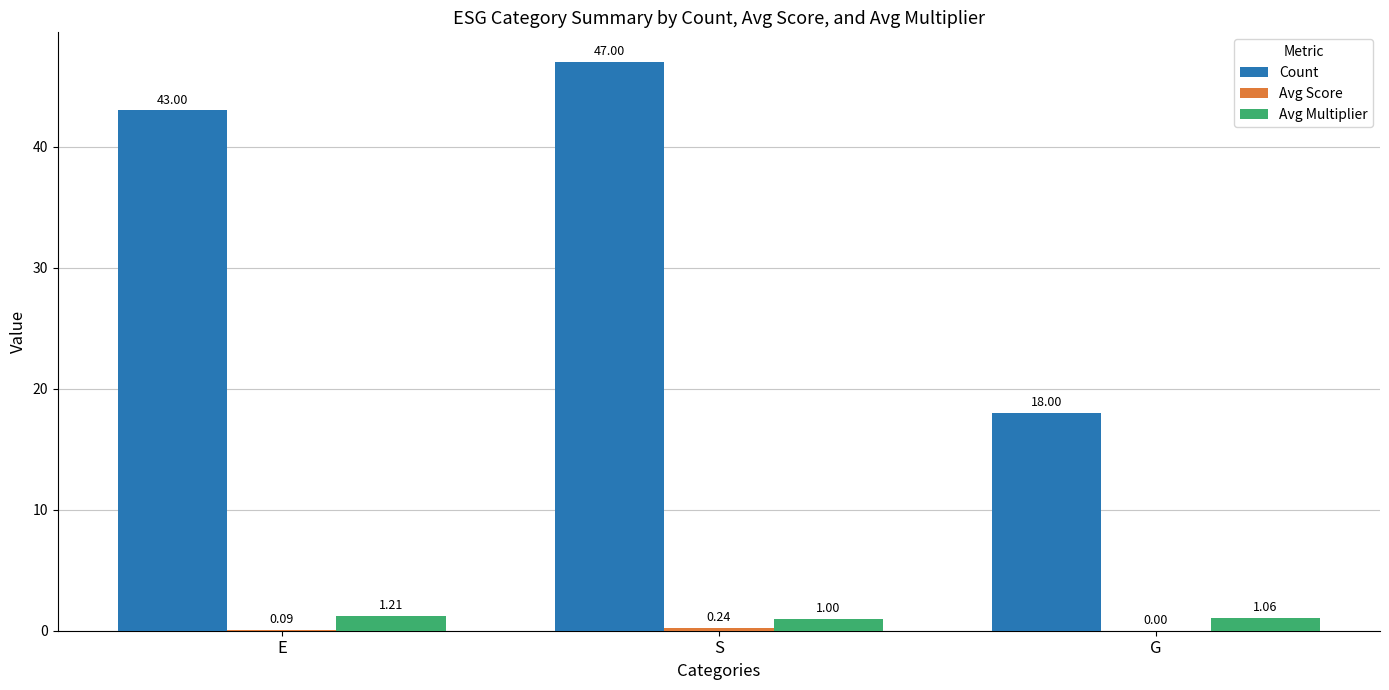

Which label corresponds to the largest value in the chart?

S